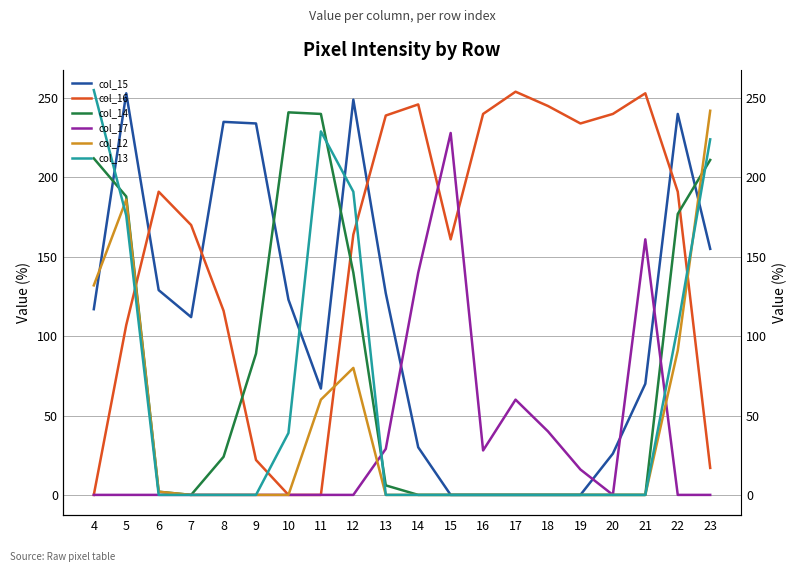

Between which two adjacent categories do col_12 and col_17 first intersect?

12 and 13